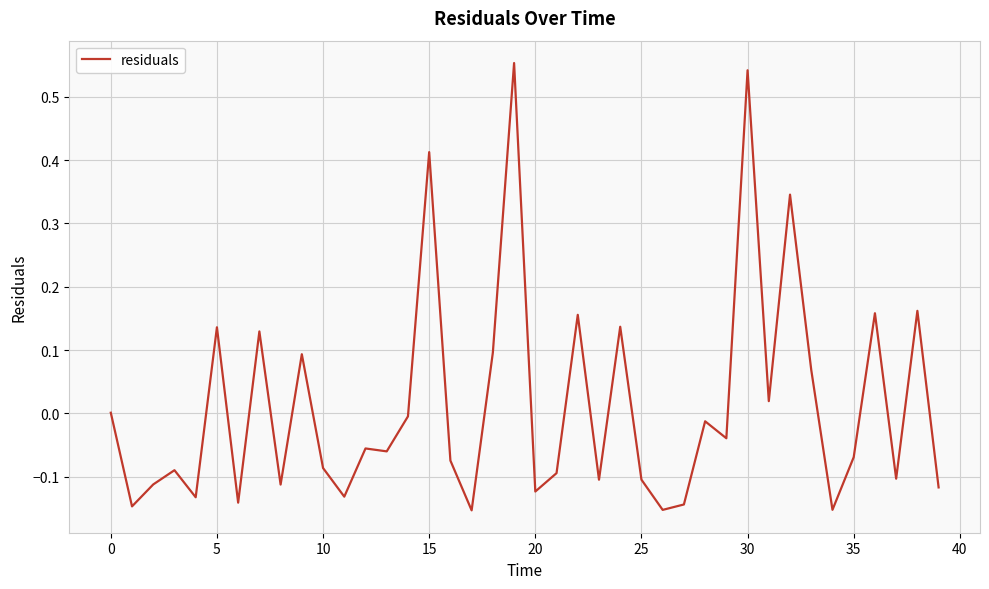

What is the difference between the maximum and minimum values?

0.7